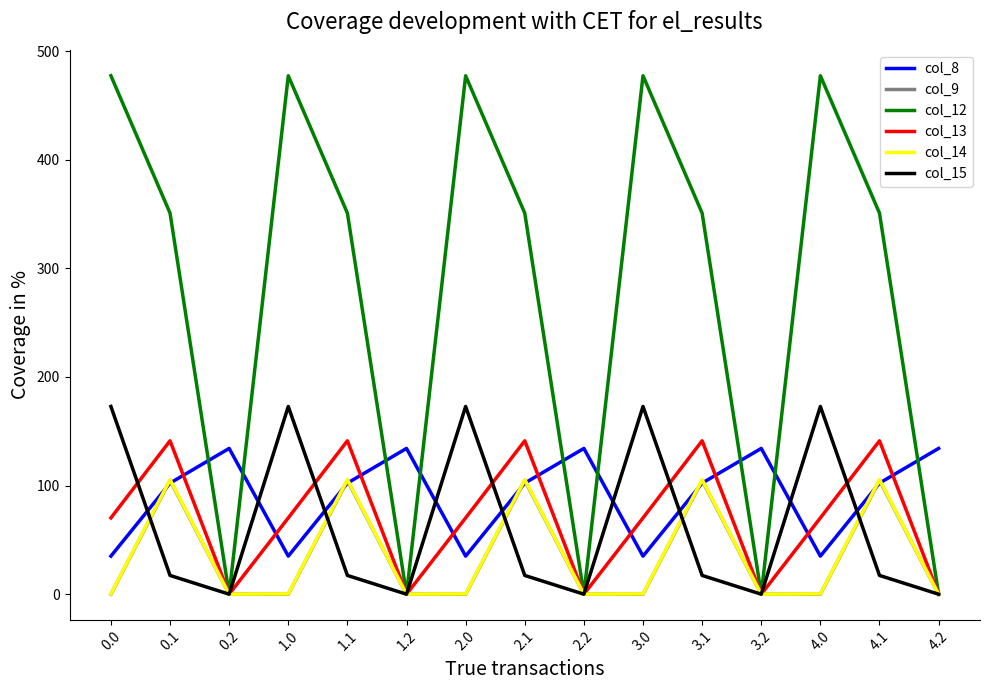

Is the value of col_13 at 4.2 greater than the value of col_8 at 1.0?

No